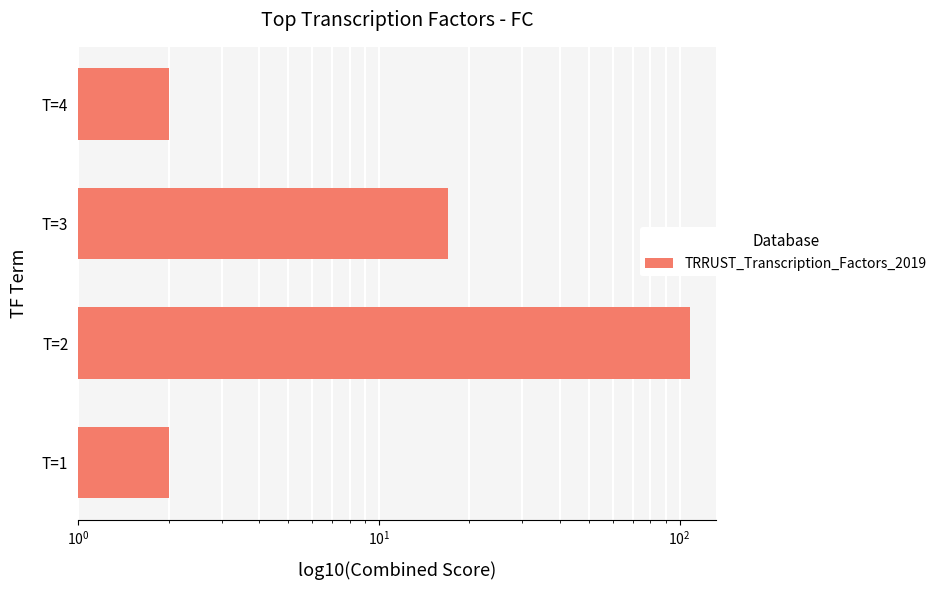

What is the value of the 1st bar from the left?

2